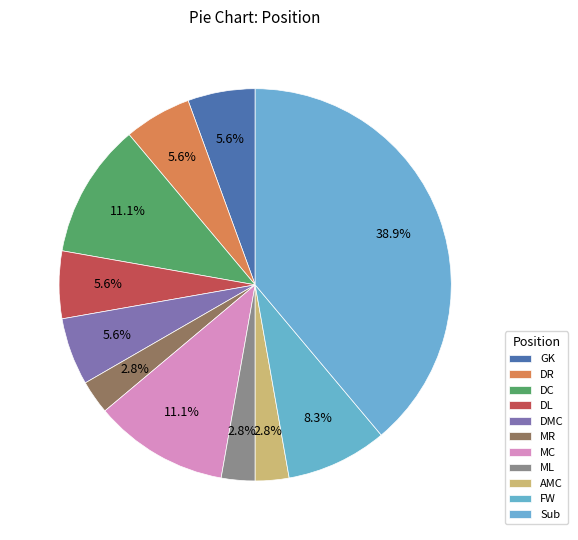

What is the smallest slice in the pie chart?

MR